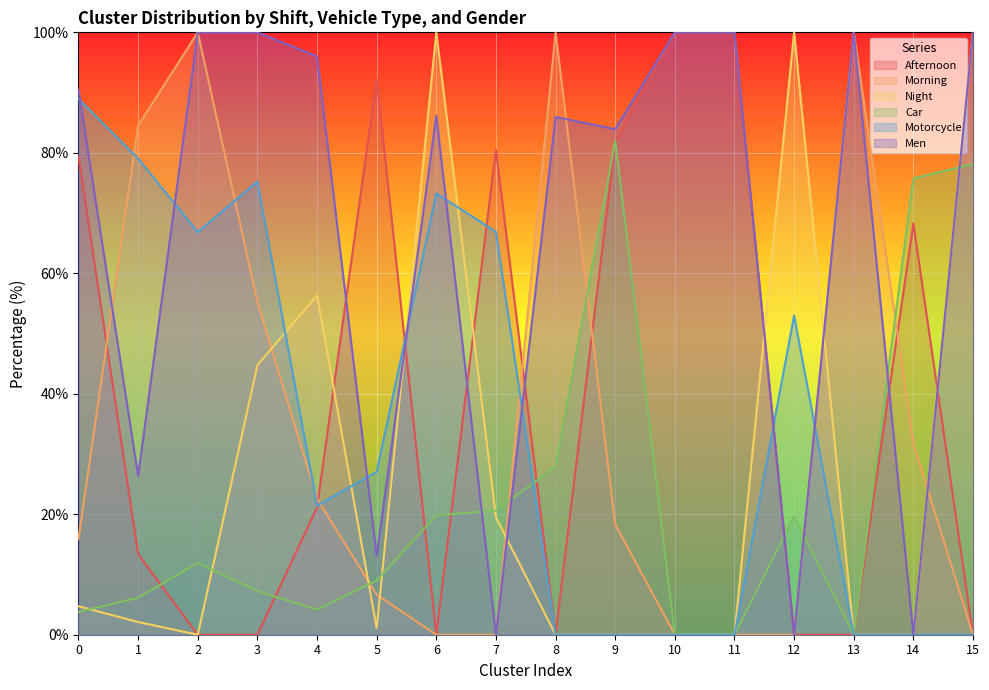

Rank the series at 11 from lowest to highest value.

Morning, Night, Car, Motorcycle, Afternoon, Men